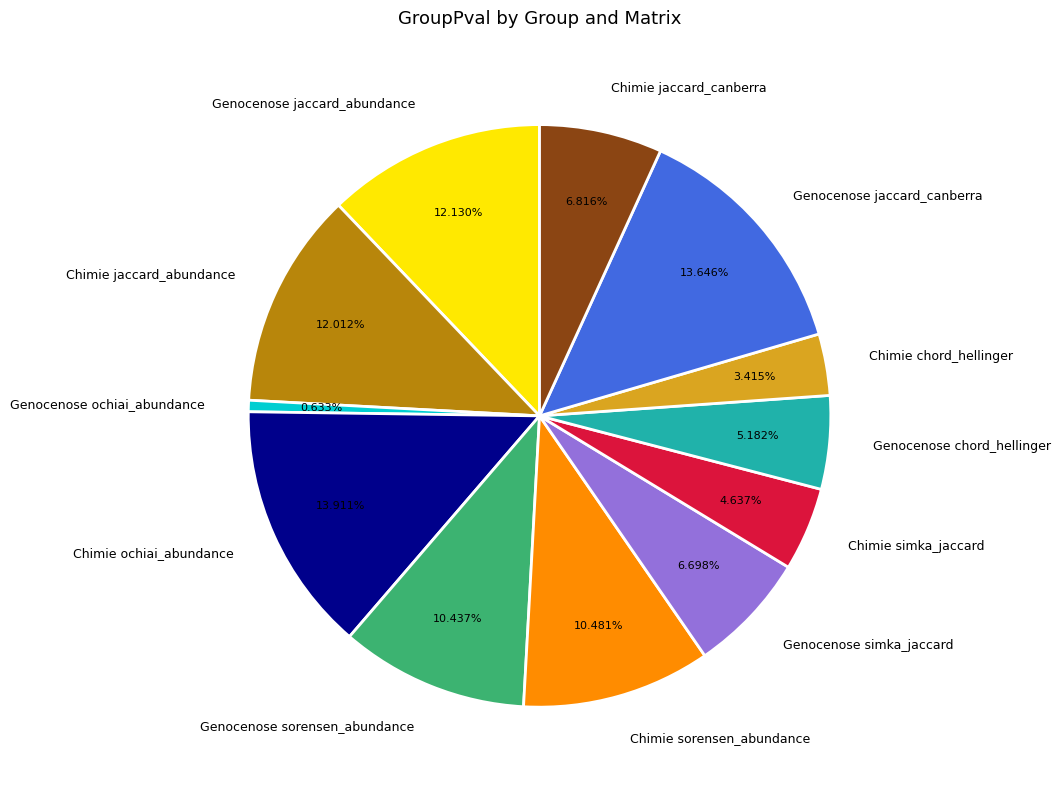

Is the sum of Genocenose chord_hellinger and Chimie chord_hellinger greater than half?

No